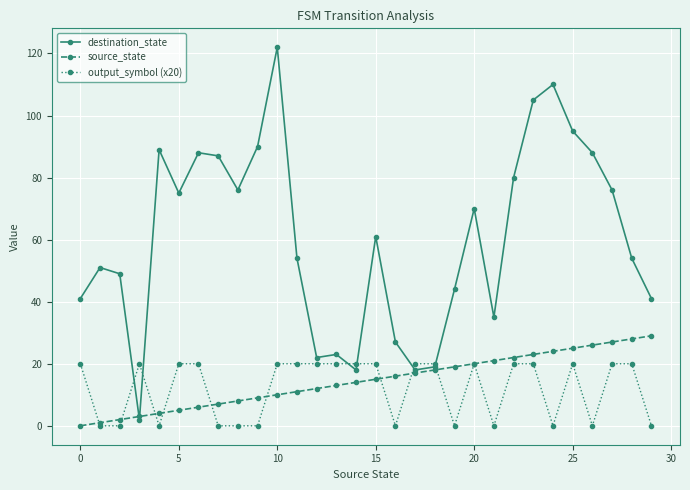

What is the greatest value displayed?

122